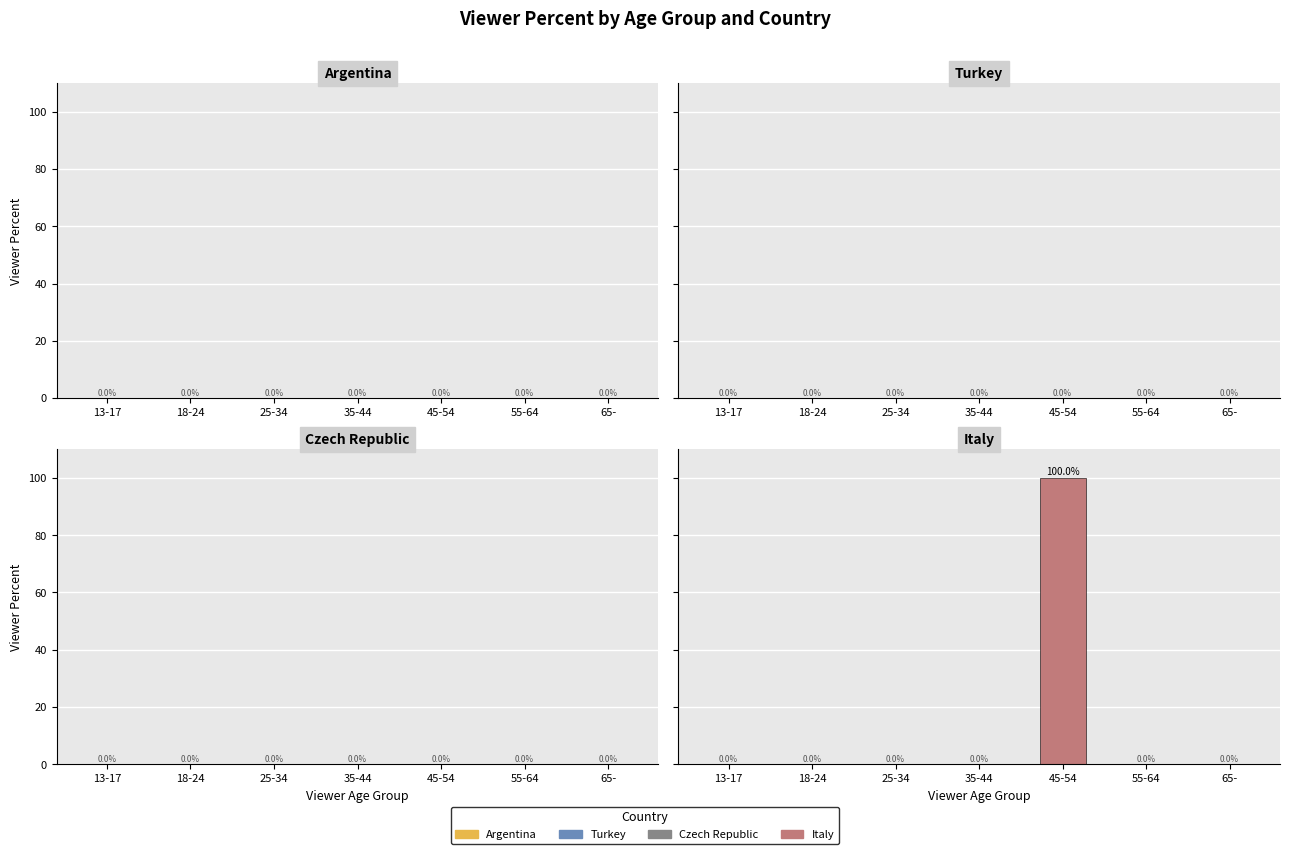

Which label corresponds to the largest value in the chart?

45-54